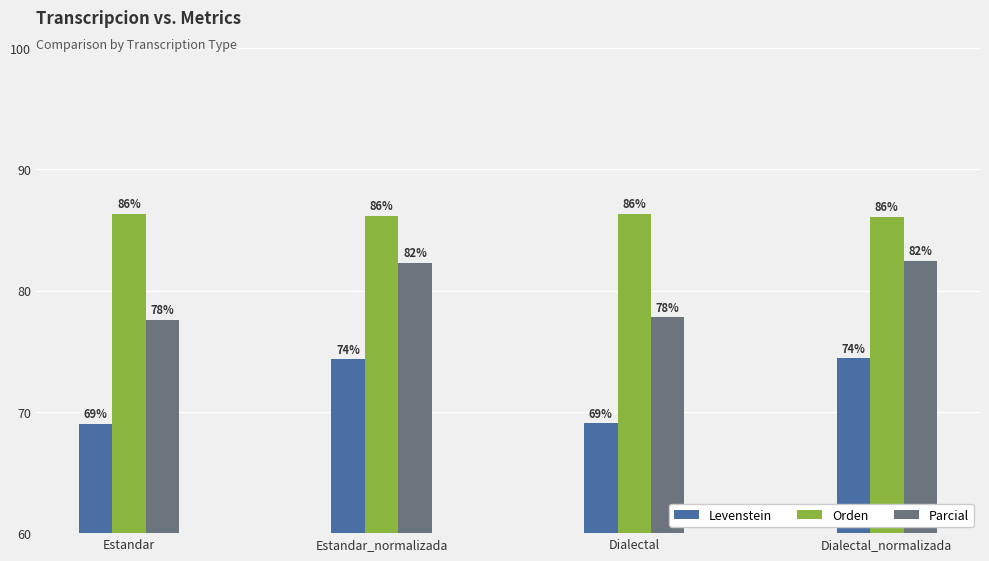

Rank the series at Dialectal from lowest to highest value.

Levenstein, Parcial, Orden